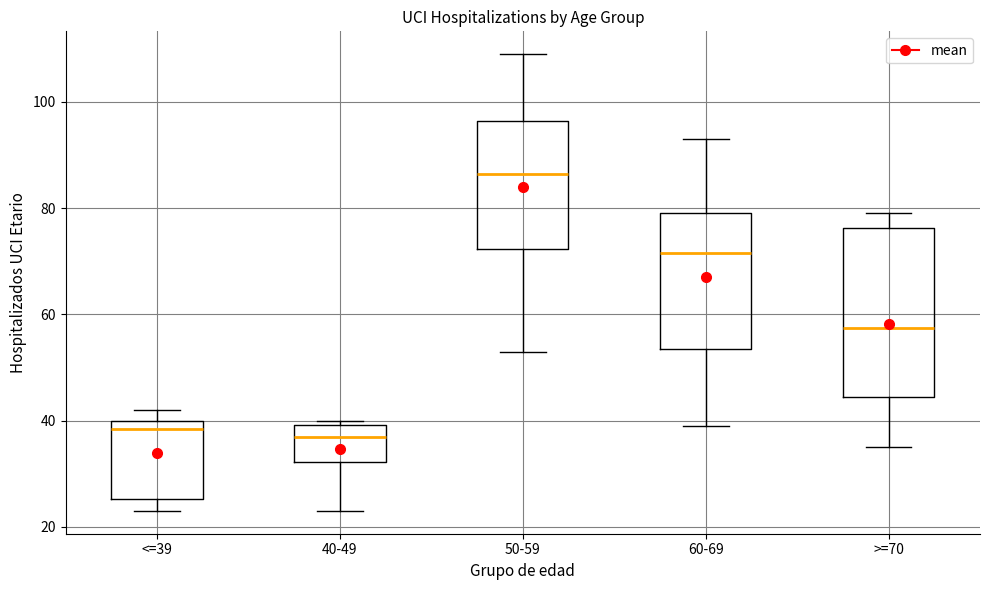

Reading left to right, transcribe this box plot: for each box, give where its median line is, the range the box spans, and where its two whiskers end, as read against the y-axis. The values are not printed on the chart, so give them approximately, as read against the axis.

<=39: median 38, box 26 to 40, whiskers 24 to 42
40-49: median 38, box 32 to 40, whiskers 24 to 40 (just above the box's upper edge)
50-59: median 86, box 72 to 96, whiskers 54 to 110
60-69: median 72, box 54 to 80, whiskers 40 to 94
>=70: median 58, box 44 to 76, whiskers 36 to 80